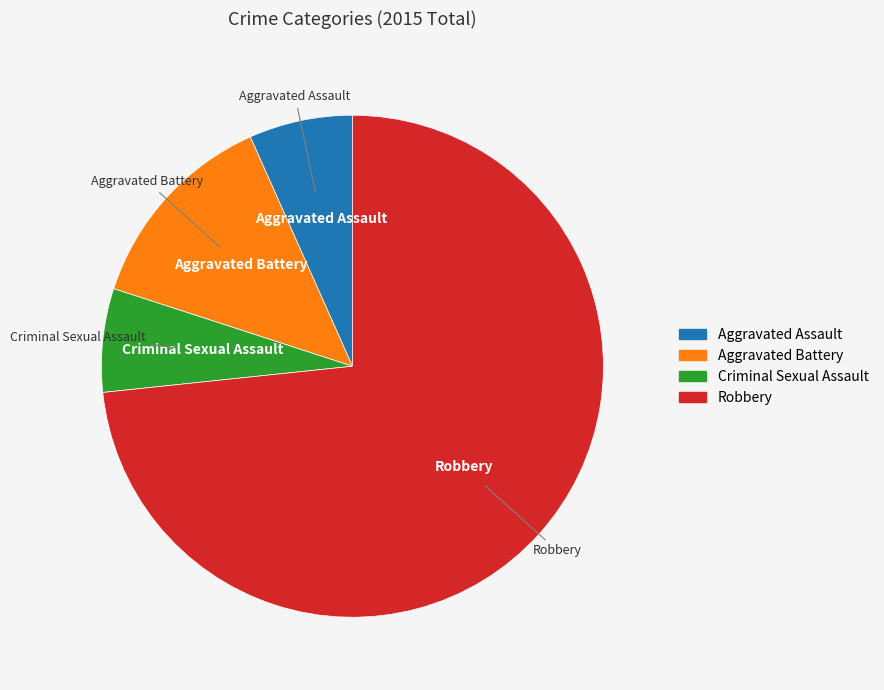

What is the ratio of the value at Robbery to the value at Aggravated Battery?

5.5